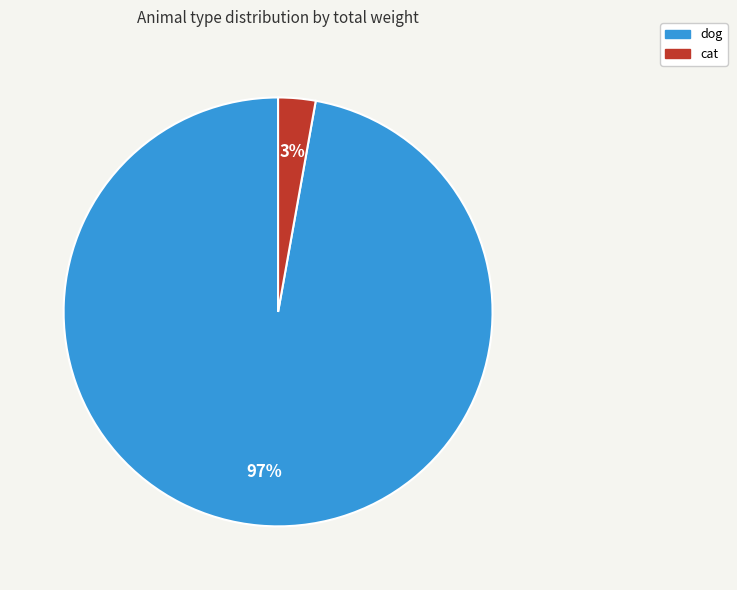

Does any single category account for the majority?

Yes